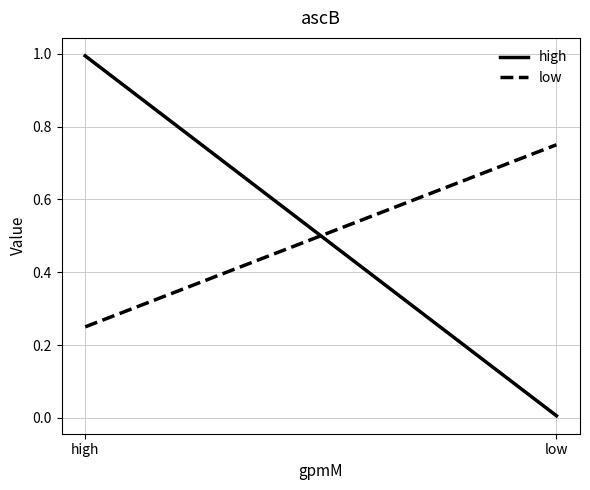

What is the spread (max minus min) of values at low?

0.7